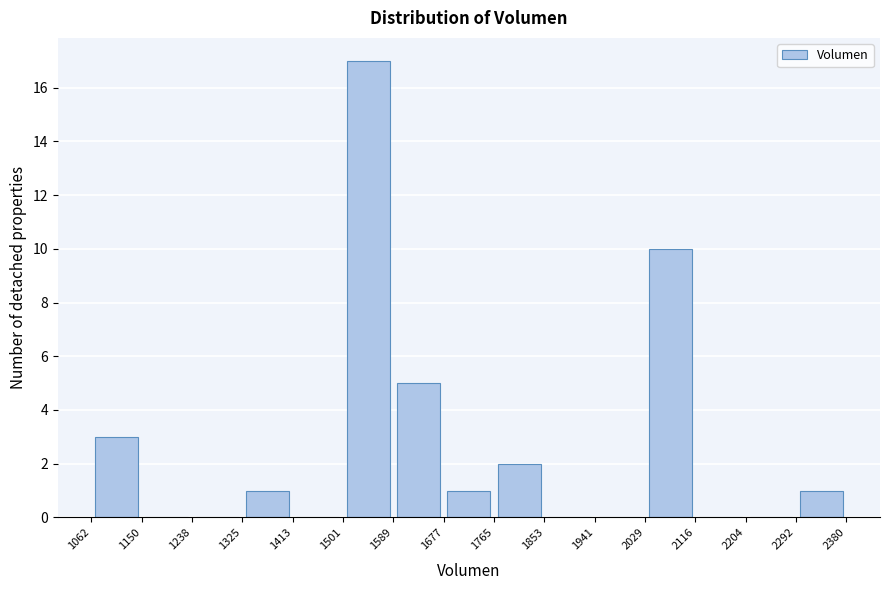

How tall is the bar that spans 2029 to 2116 on the x-axis? The values are not printed on the chart, so give them approximately, as read against the axis.

10